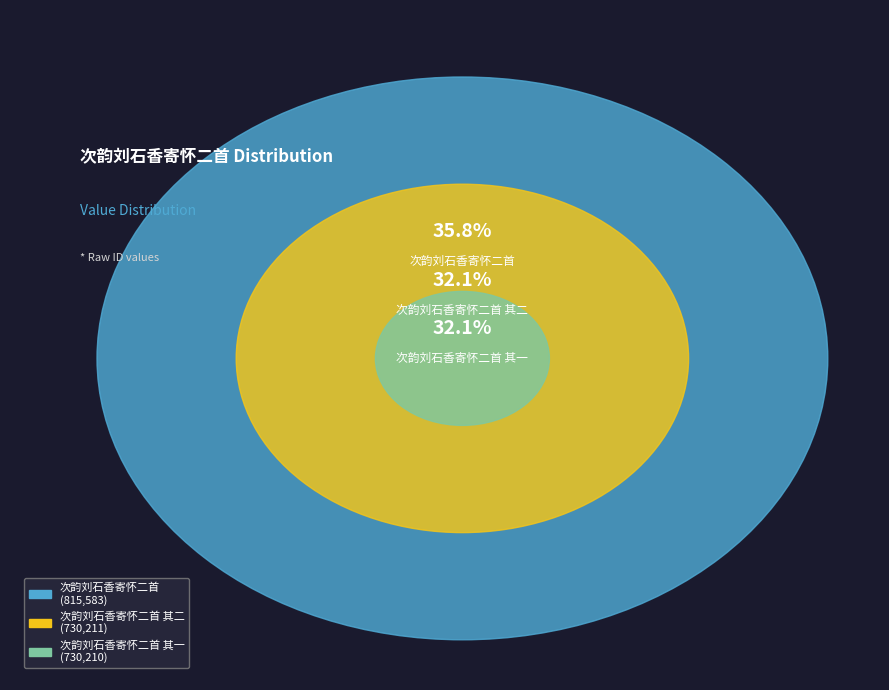

How many segments does this pie chart have?

3